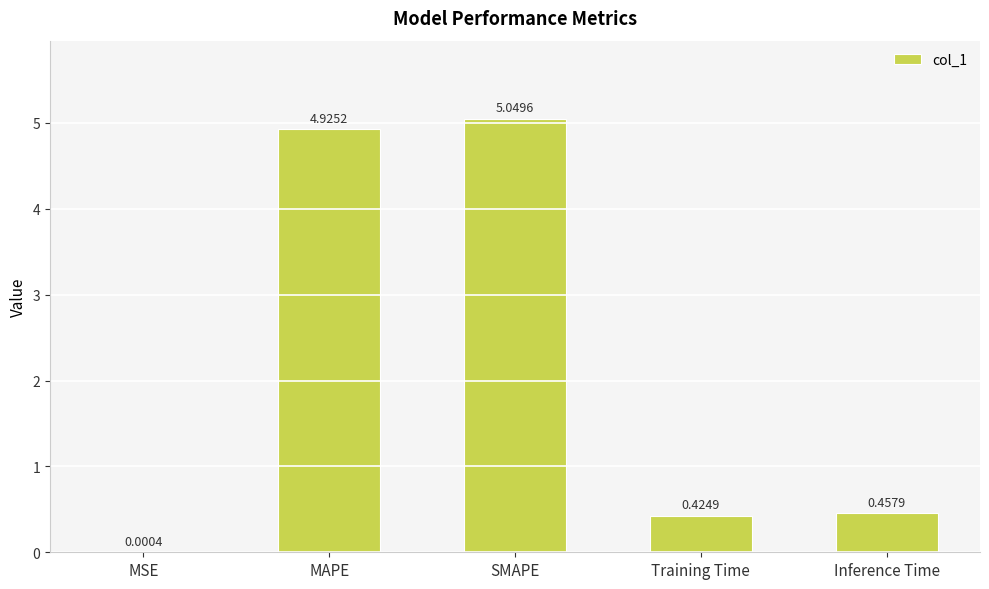

What is the sum of the values at MAPE and SMAPE?

10.0